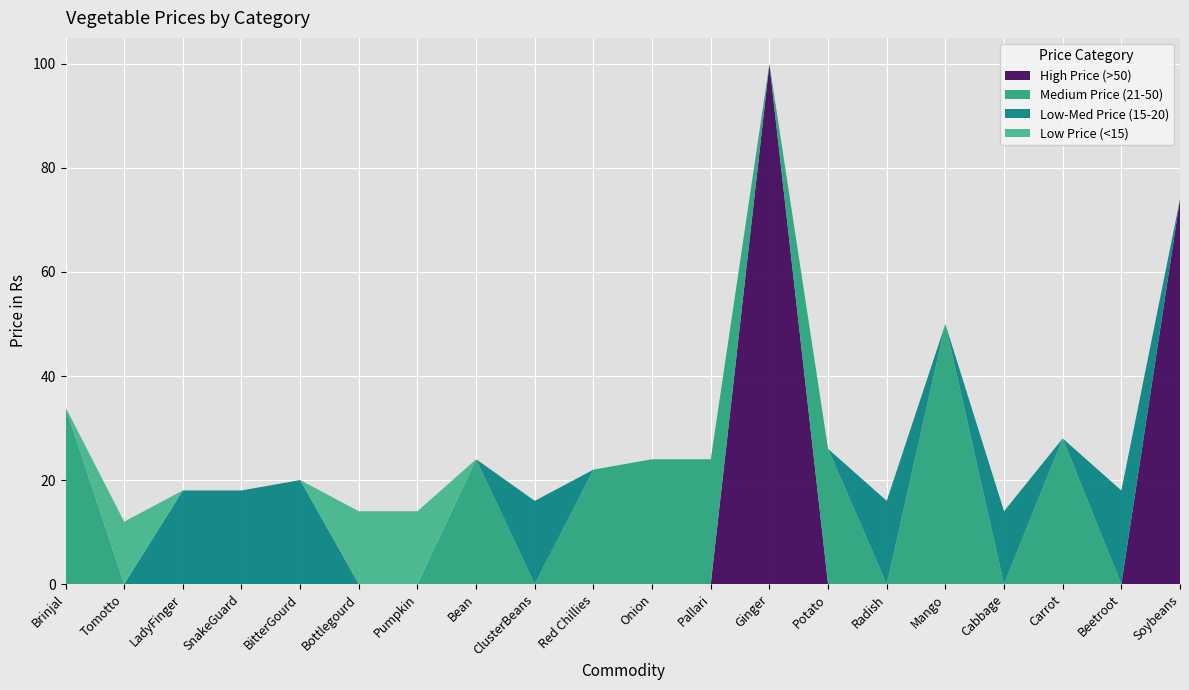

Reading left to right, list all the values displayed in this chart.

High Price (>50): Brinjal=0	Tomotto=0	LadyFinger=0	SnakeGuard=0	BitterGourd=0	Bottlegourd=0	Pumpkin=0	Bean=0	ClusterBeans=0	Red Chillies=0	Onion=0	Pallari=0	Ginger=100	Potato=0	Radish=0	Mango=0	Cabbage=0	Carrot=0	Beetroot=0	Soybeans=74
Medium Price (21-50): Brinjal=34	Tomotto=0	LadyFinger=0	SnakeGuard=0	BitterGourd=0	Bottlegourd=0	Pumpkin=0	Bean=24	ClusterBeans=0	Red Chillies=22	Onion=24	Pallari=24	Ginger=0	Potato=26	Radish=0	Mango=50	Cabbage=0	Carrot=28	Beetroot=0	Soybeans=0
Low-Med Price (15-20): Brinjal=0	Tomotto=0	LadyFinger=18	SnakeGuard=18	BitterGourd=20	Bottlegourd=0	Pumpkin=0	Bean=0	ClusterBeans=16	Red Chillies=0	Onion=0	Pallari=0	Ginger=0	Potato=0	Radish=16	Mango=0	Cabbage=14	Carrot=0	Beetroot=18	Soybeans=0
Low Price (<15): Brinjal=0	Tomotto=12	LadyFinger=0	SnakeGuard=0	BitterGourd=0	Bottlegourd=14	Pumpkin=14	Bean=0	ClusterBeans=0	Red Chillies=0	Onion=0	Pallari=0	Ginger=0	Potato=0	Radish=0	Mango=0	Cabbage=0	Carrot=0	Beetroot=0	Soybeans=0